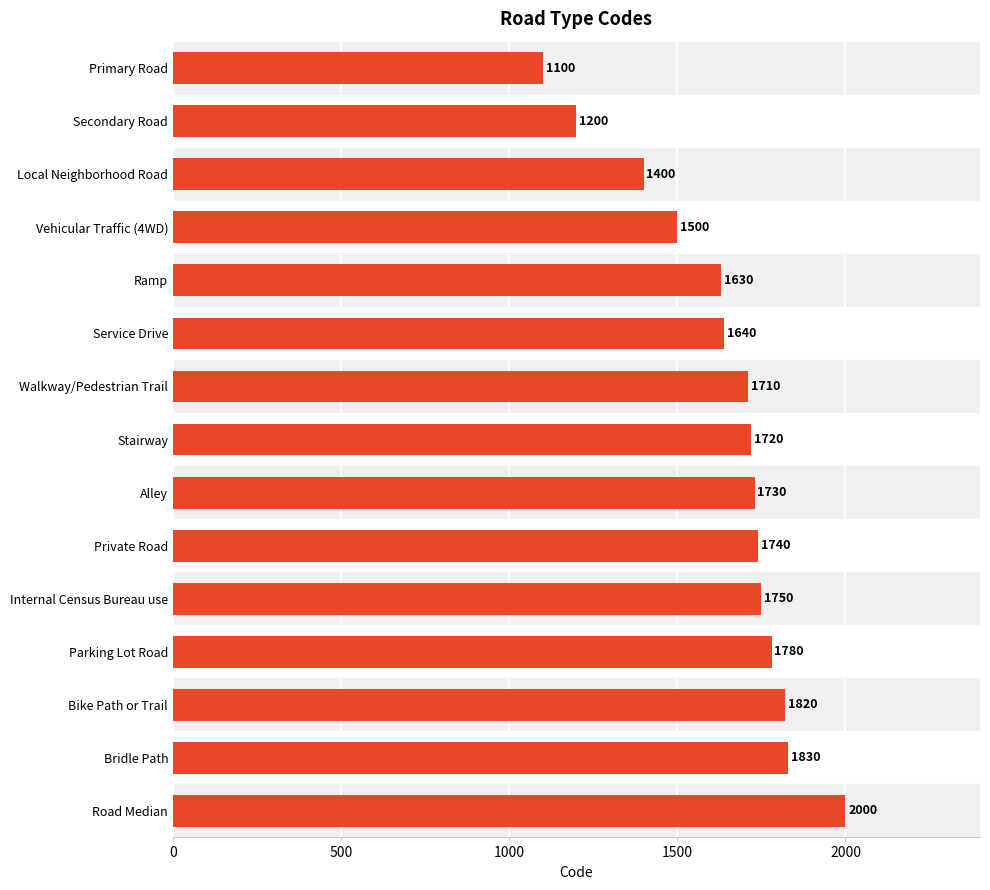

What is the ratio of the value at Internal Census Bureau use to the value at Private Road?

1.0